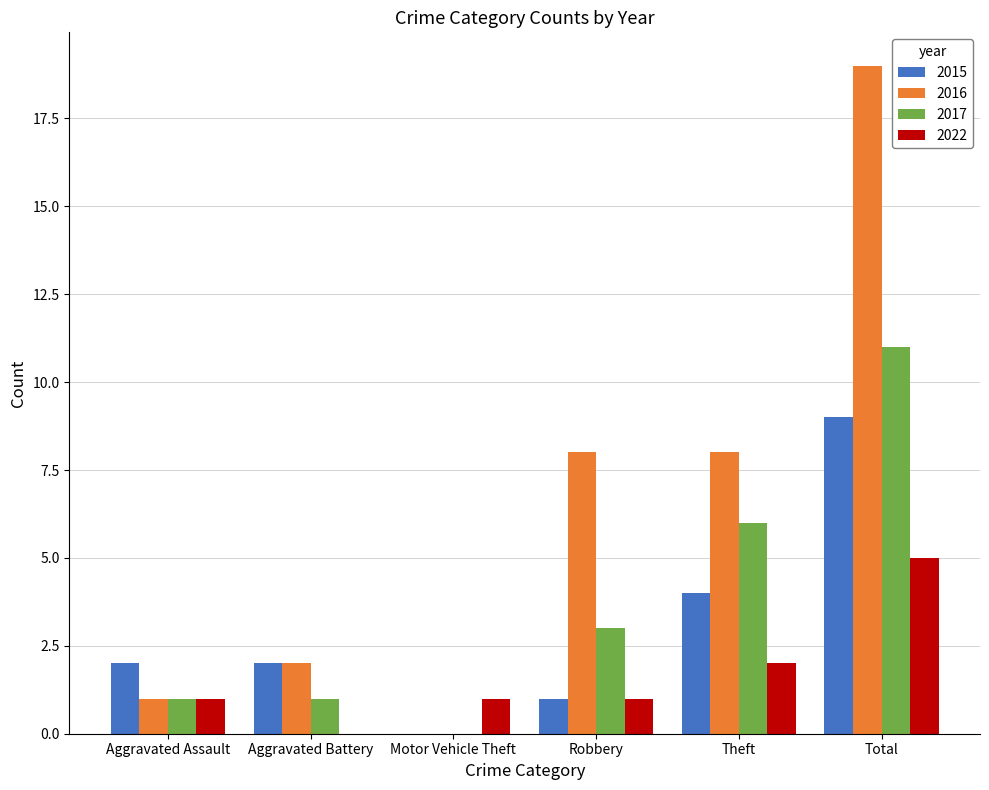

What is the sum of the 2016 values at Aggravated Assault and Motor Vehicle Theft?

1